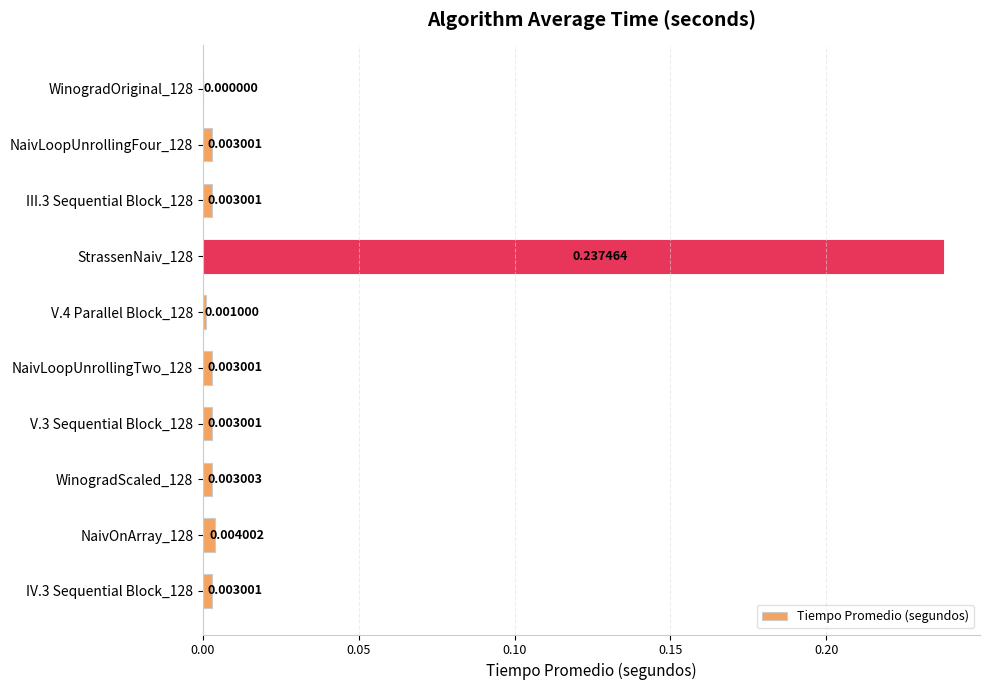

Between III.3 Sequential Block_128 and StrassenNaiv_128, which is larger?

StrassenNaiv_128